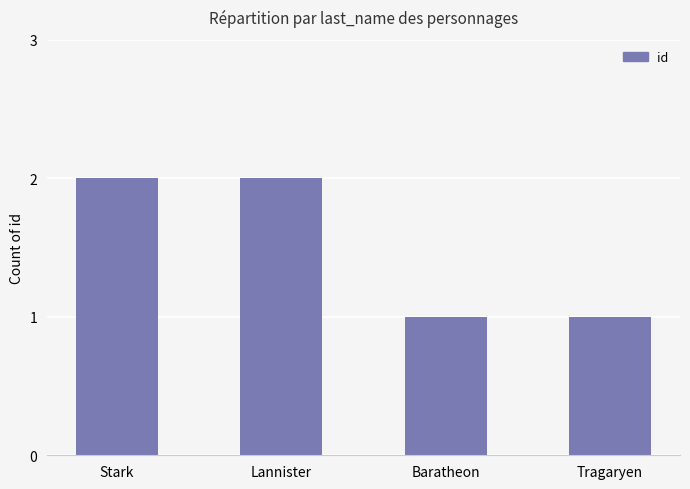

Does the chart contain any negative values?

No